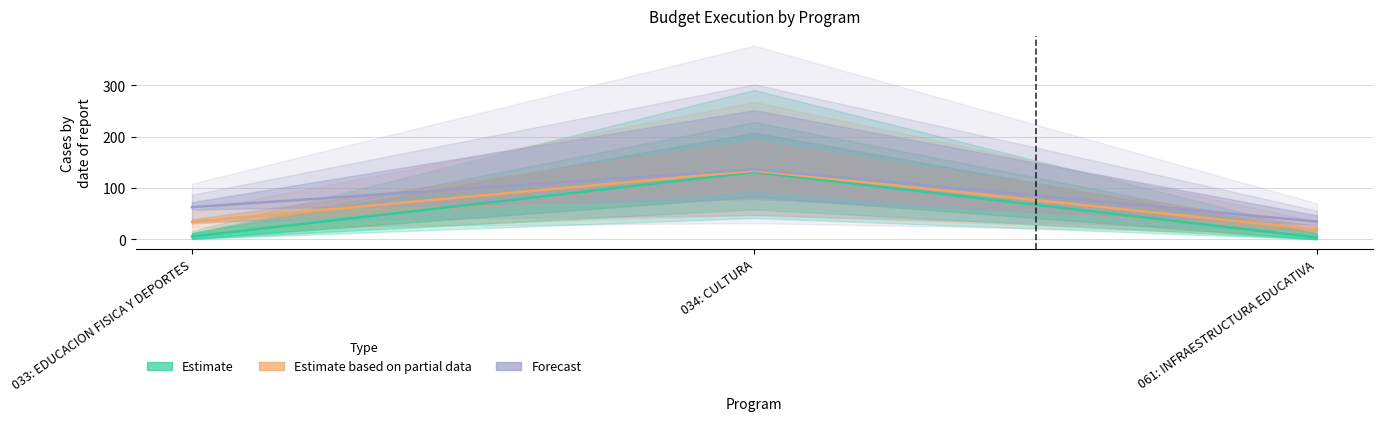

What is the total value across all series at 061: INFRAESTRUCTURA EDUCATIVA?

56.7